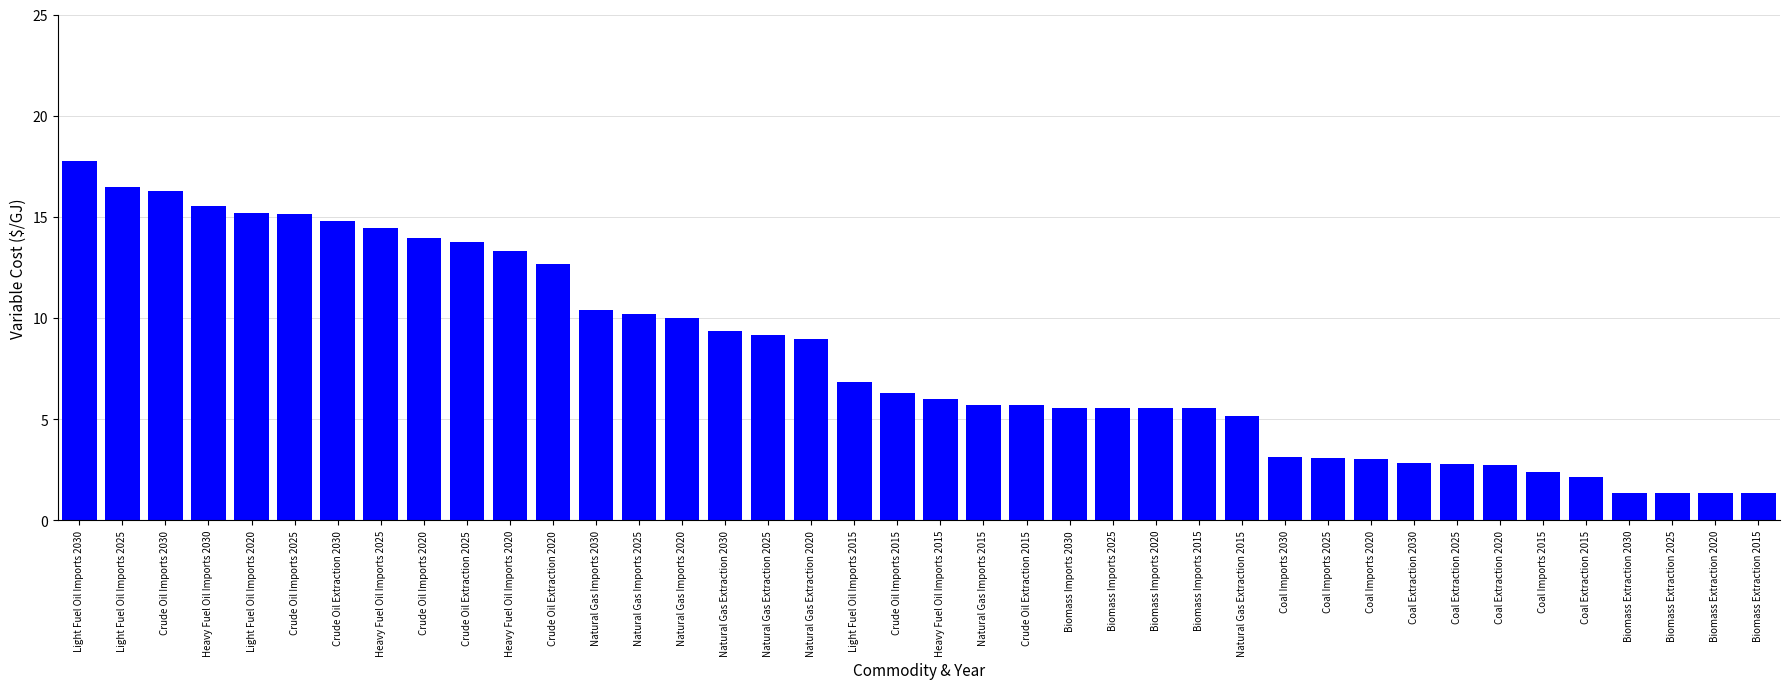

Does the chart contain any negative values?

No